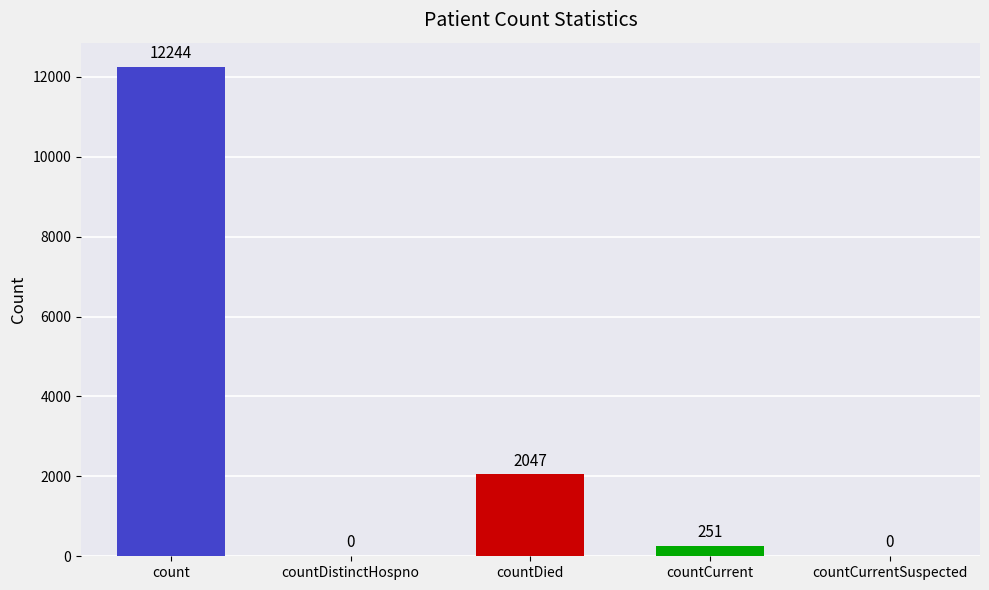

Are the bars horizontal?

No